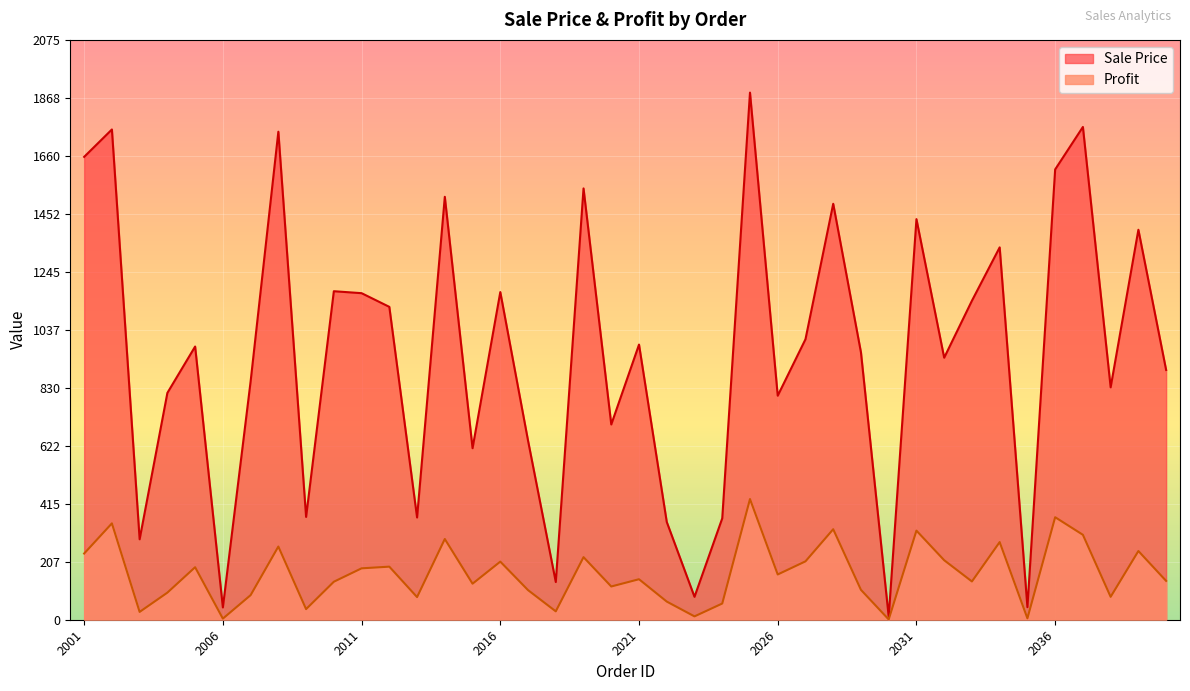

What is the average value of the Sale Price series?

949